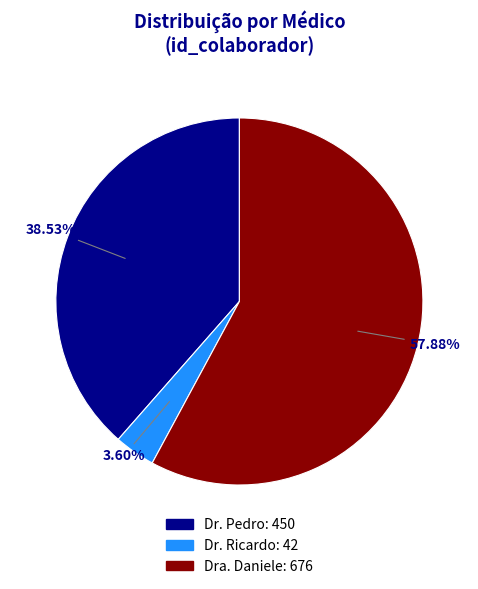

Between Dr. Ricardo and Dra. Daniele, which is larger?

Dra. Daniele